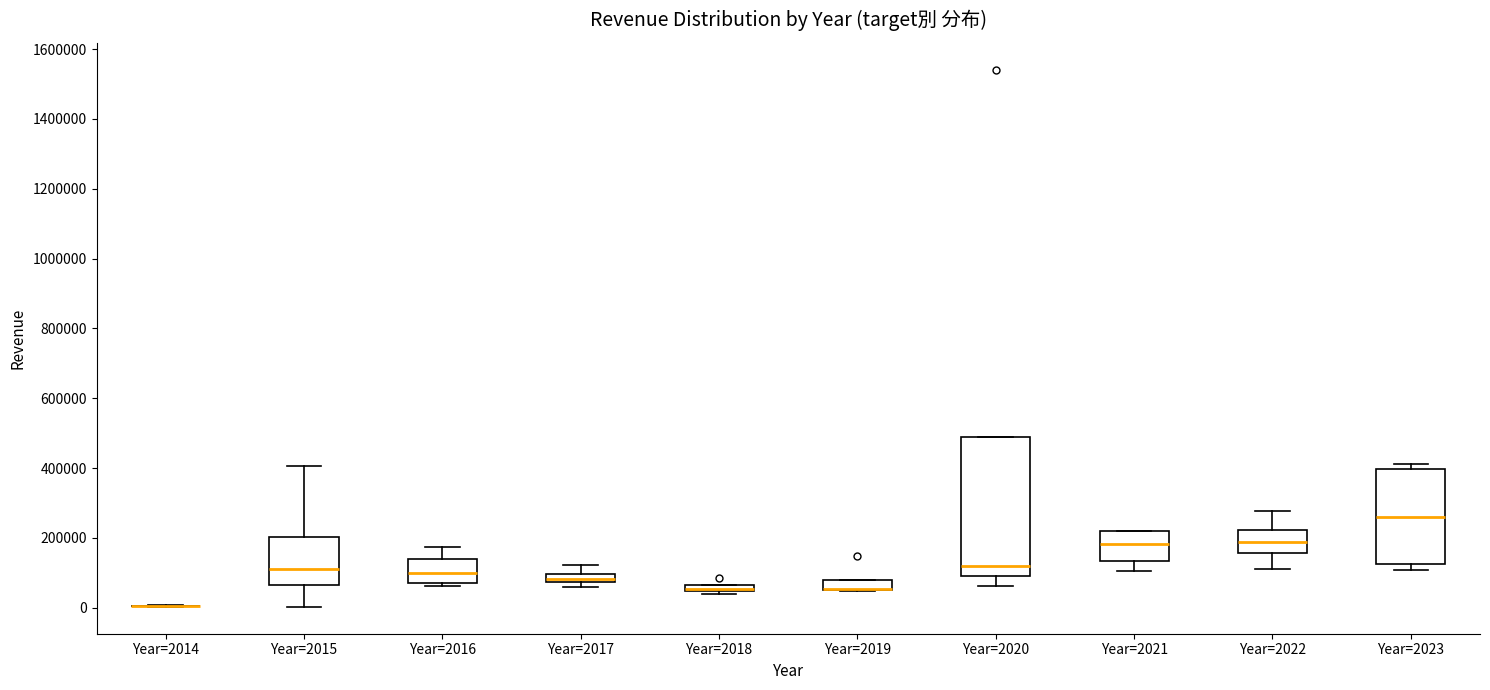

Which box is the tallest, from its lower edge to its upper edge?

Year=2020